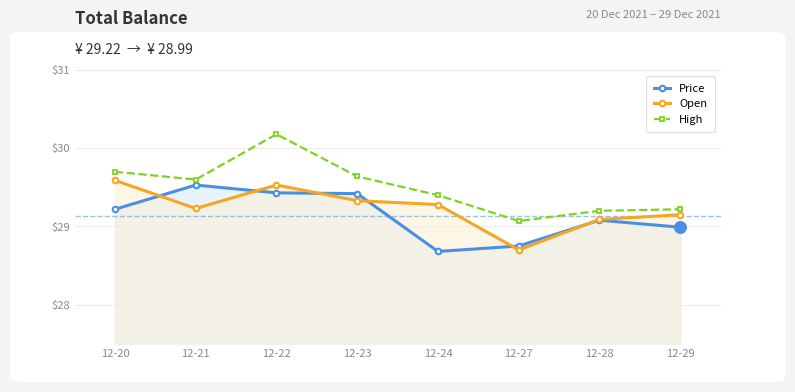

At how many categories does at least one series exceed 29?

8